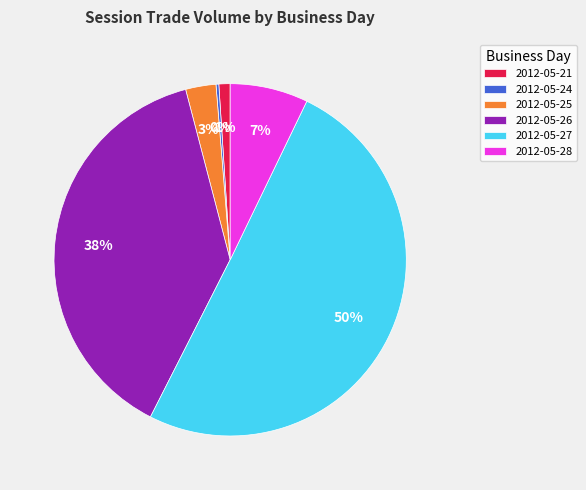

What is the largest slice in the pie chart?

2012-05-27